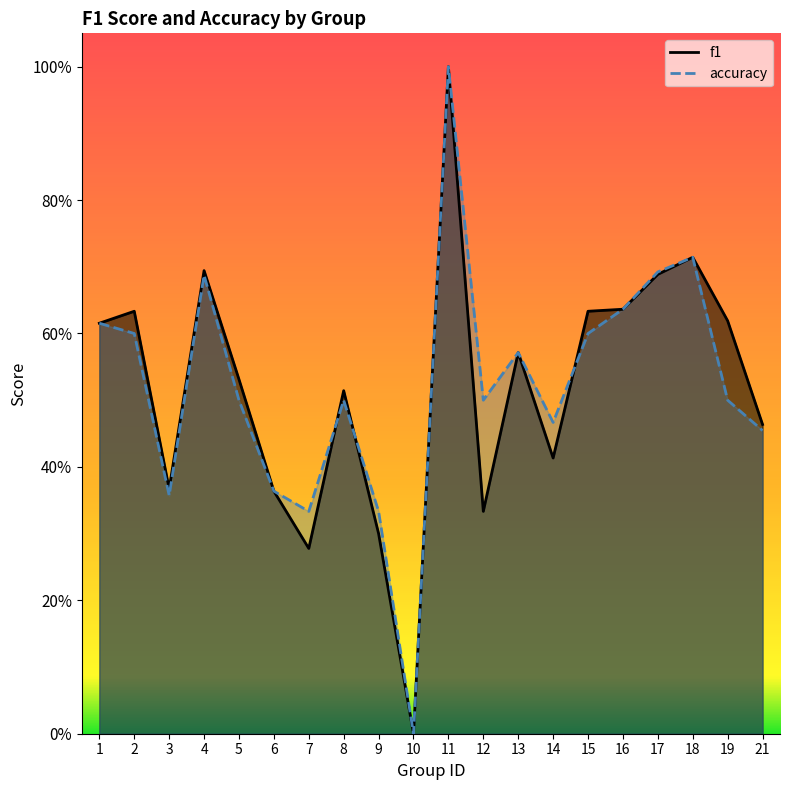

How many categories are shown in the chart?

20